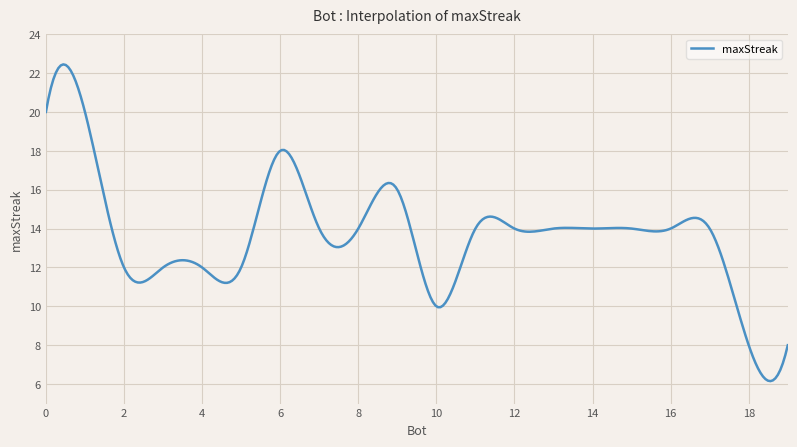

How many lines are shown in the chart?

1